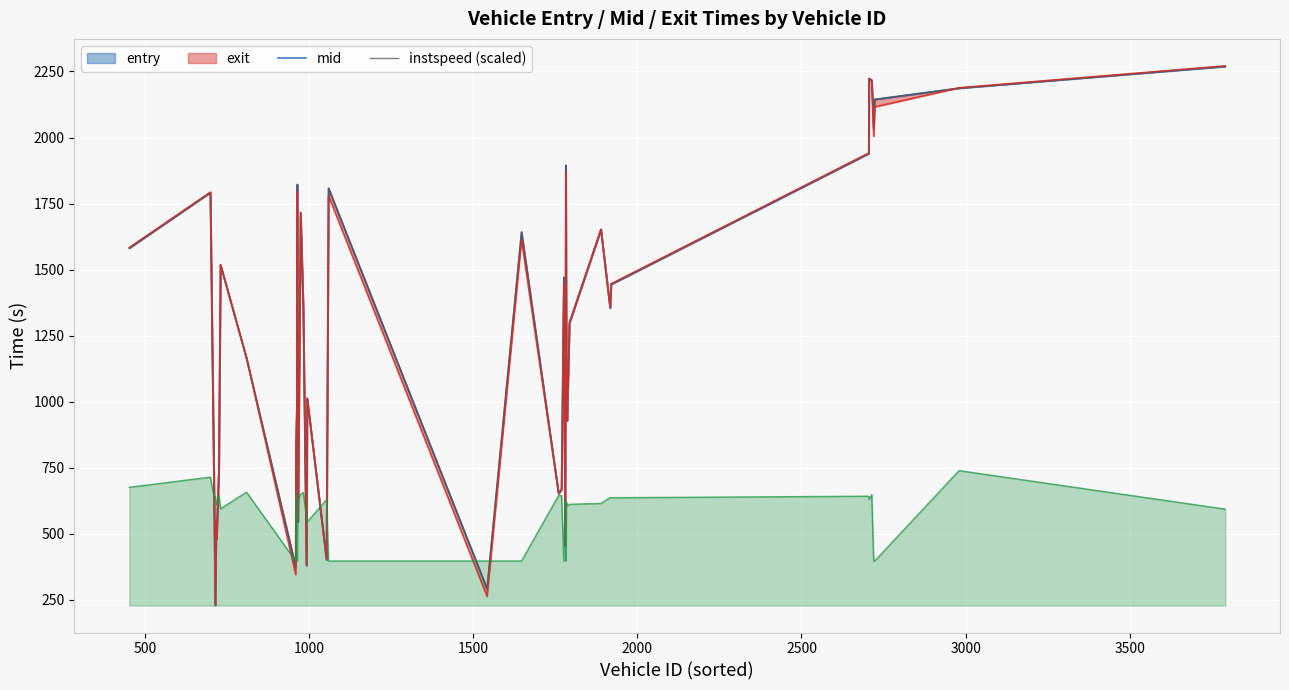

What is the value of the instspeed_line point at the 40th from the left?

593.5